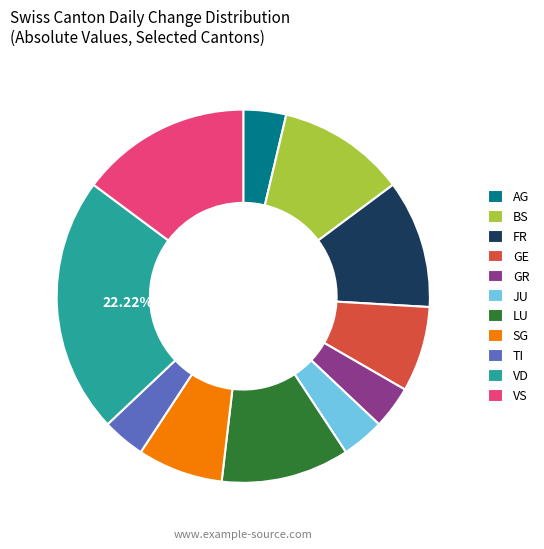

Is the sum of FR and GE greater than half?

No